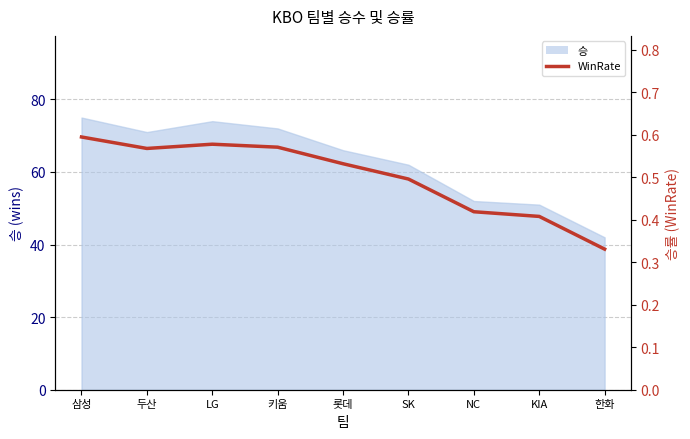

Which category has the highest value across all series?

삼성